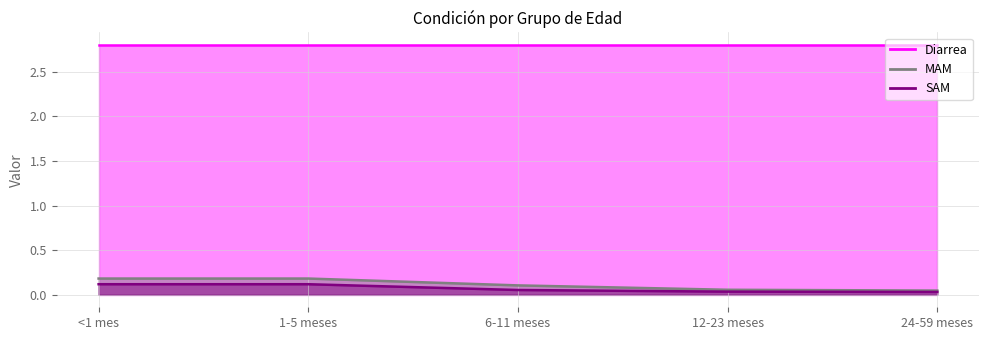

What is the highest value of the SAM series?

0.1